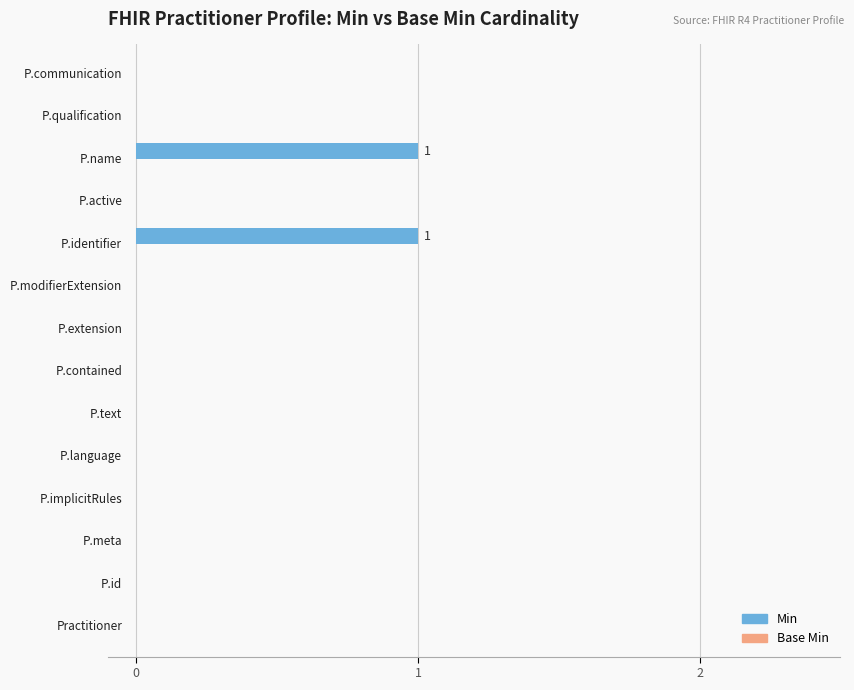

Count the number of data series in this chart.

1